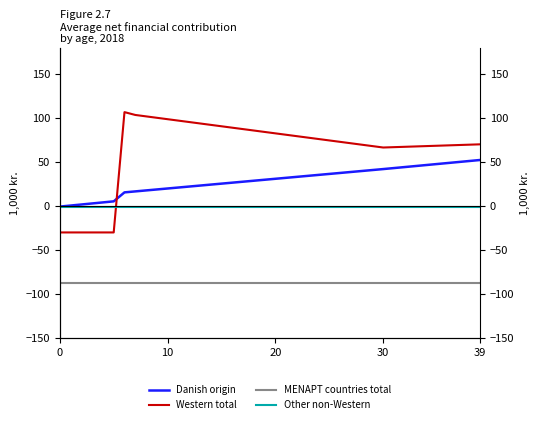

List the series in order of their peak value, highest first.

Western total, Danish origin, Other non-Western, MENAPT countries total